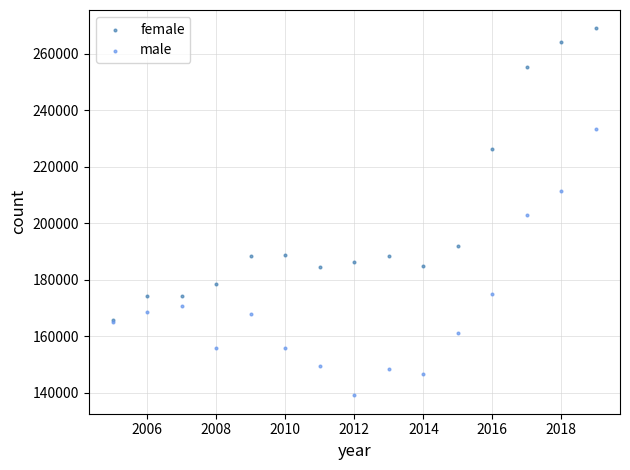

In the female series, what Y value is closest to 217346?

226096